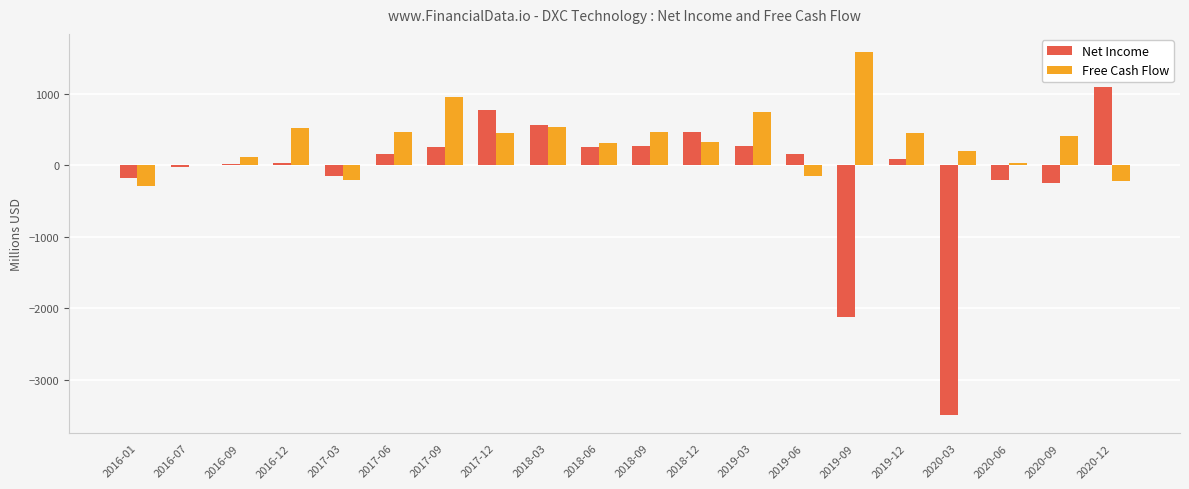

Does the chart contain stacked bars?

No